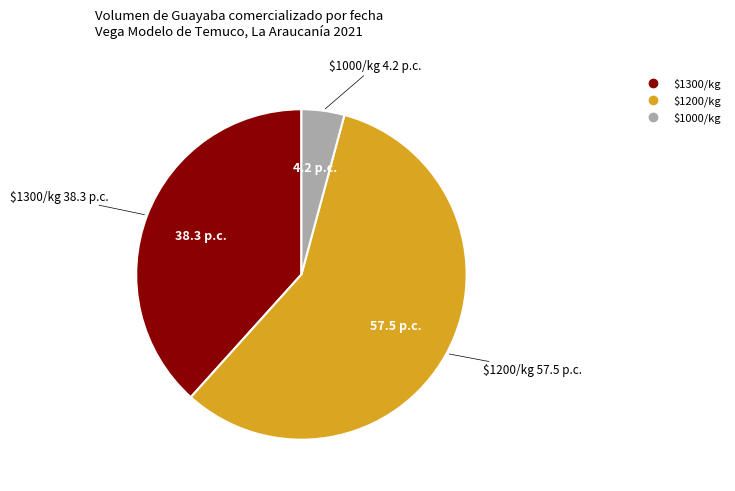

Does any single category account for the majority?

Yes